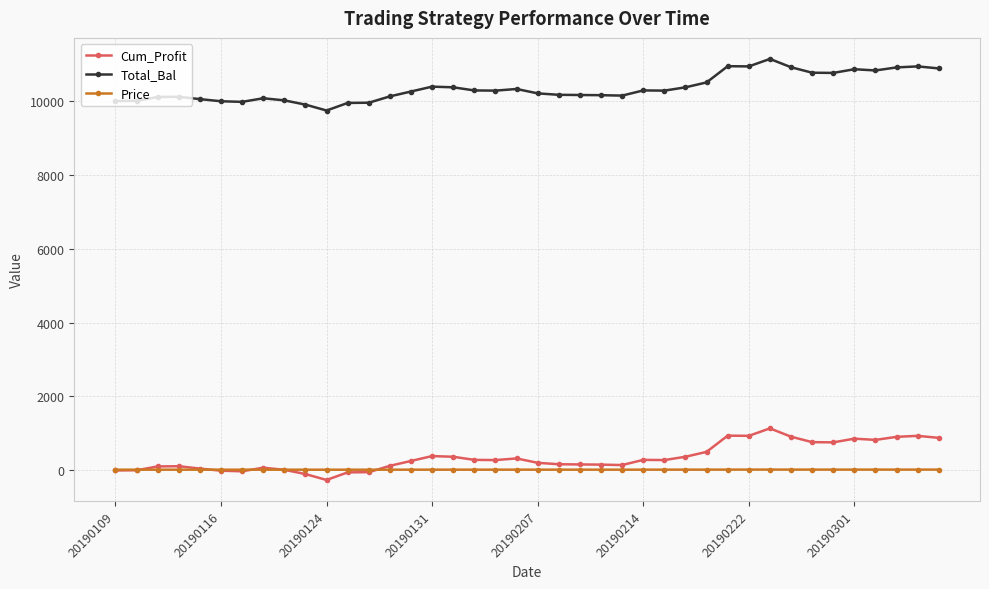

True or false: Total_Bal and Price cross at least once.

False